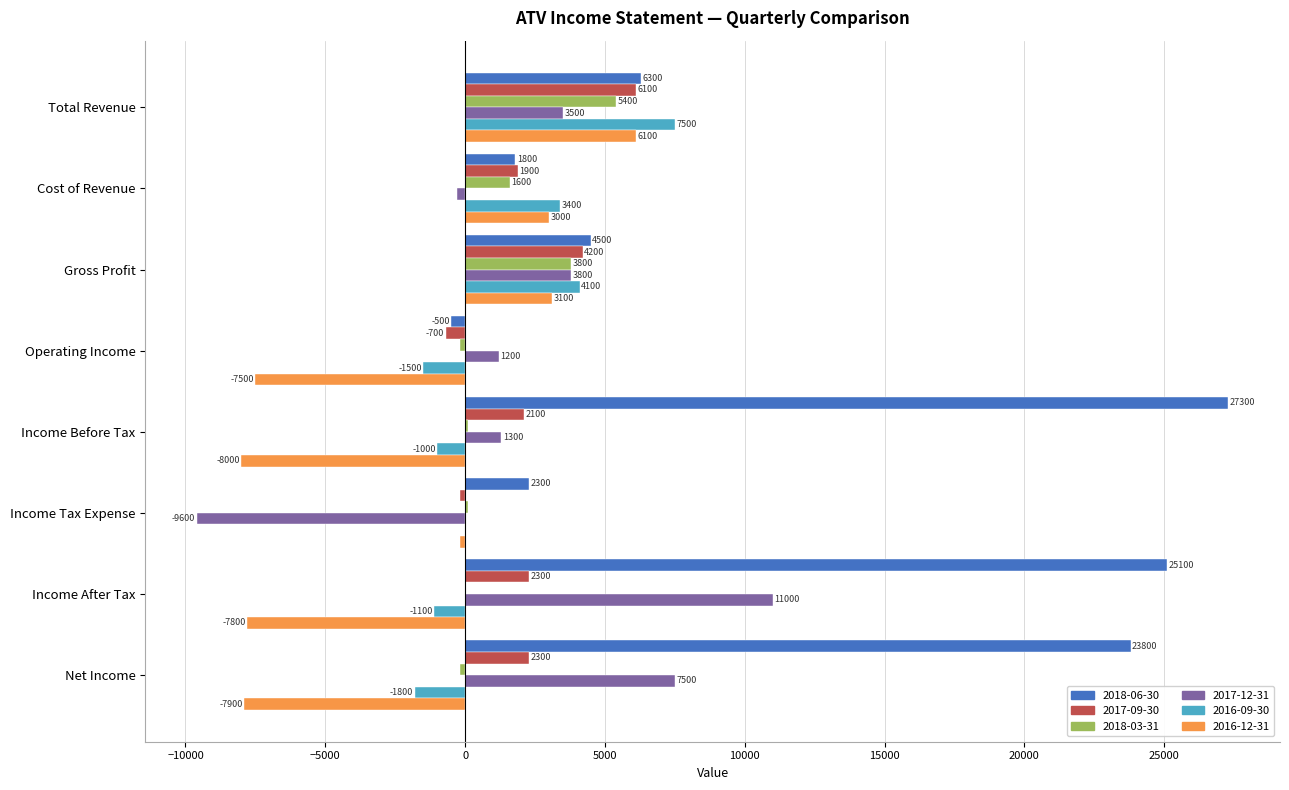

What is the approximate value of 2018-03-31 at Total Revenue, to the nearest 10?

5400